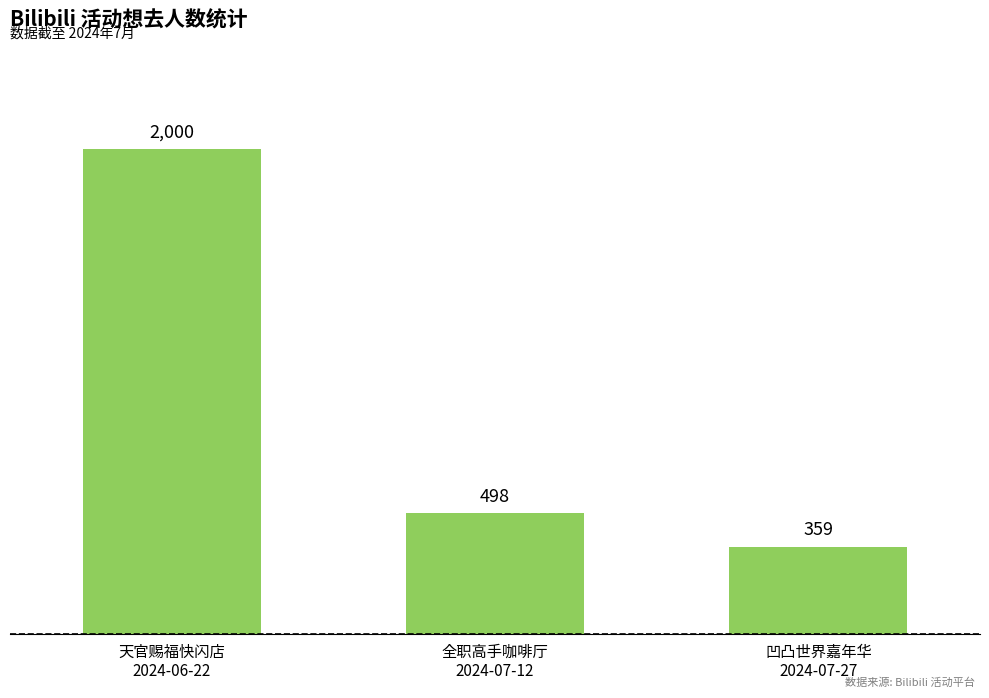

How many bars are there in total?

3